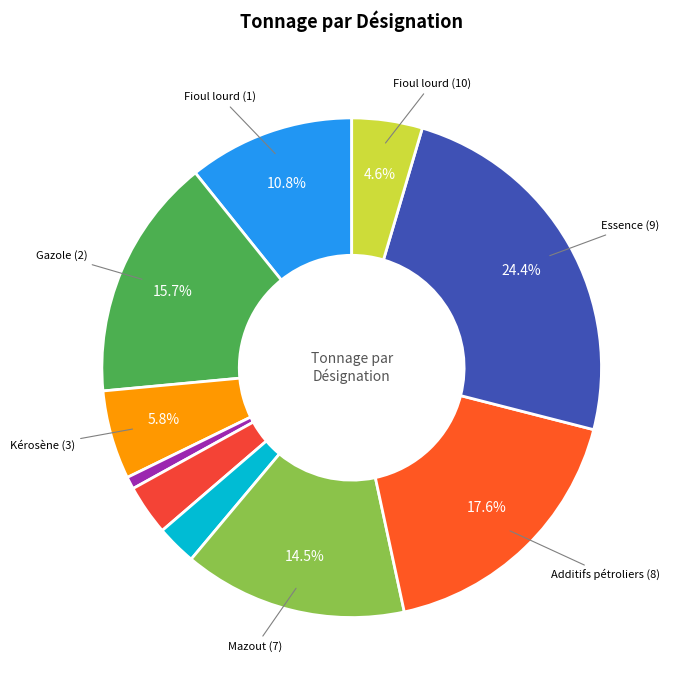

Is there any slice that represents more than half of the pie?

No